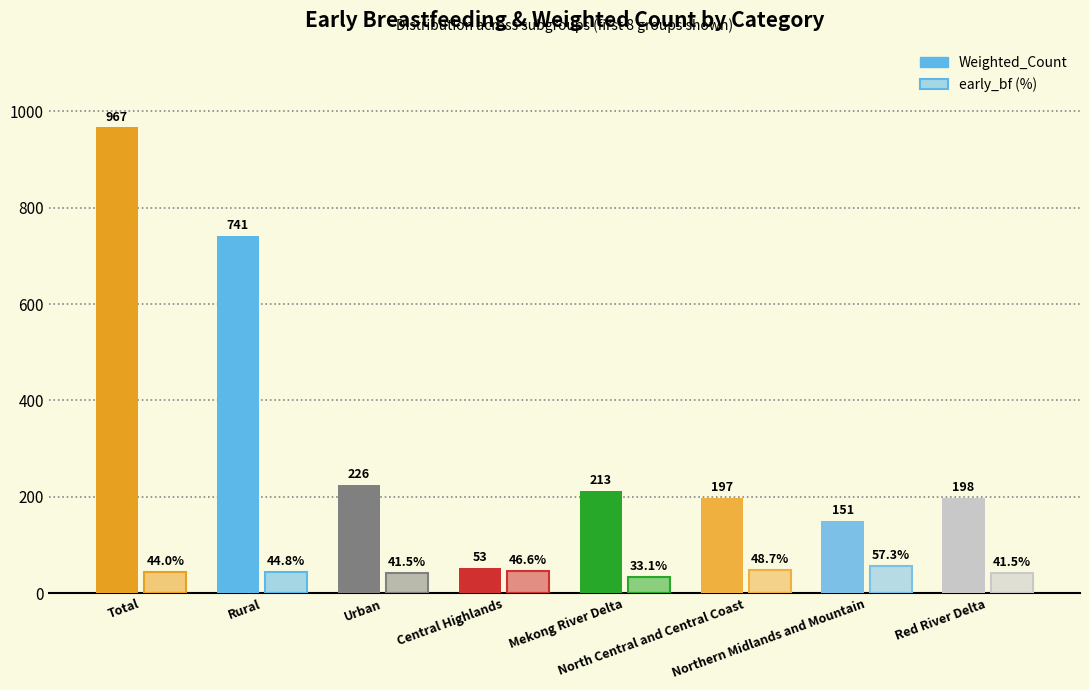

Count the number of categories in the chart.

8